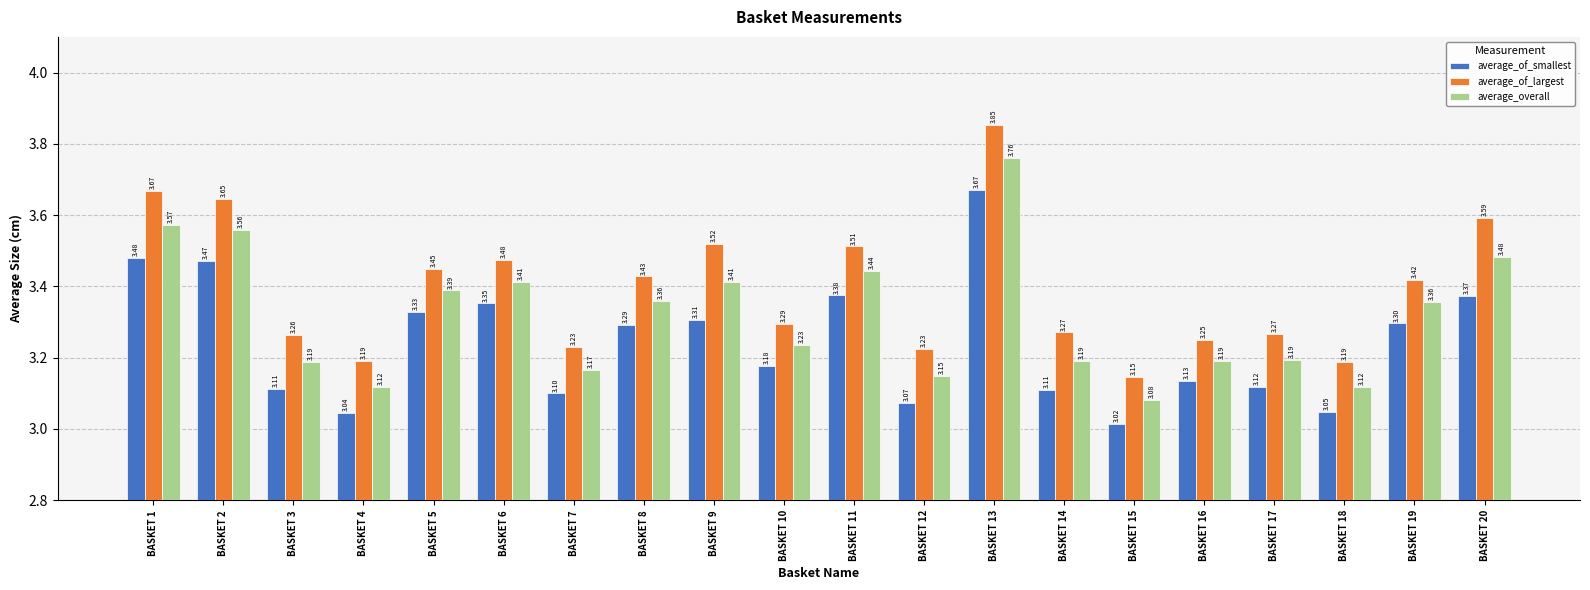

Which series has the largest total across all categories?

average_of_largest